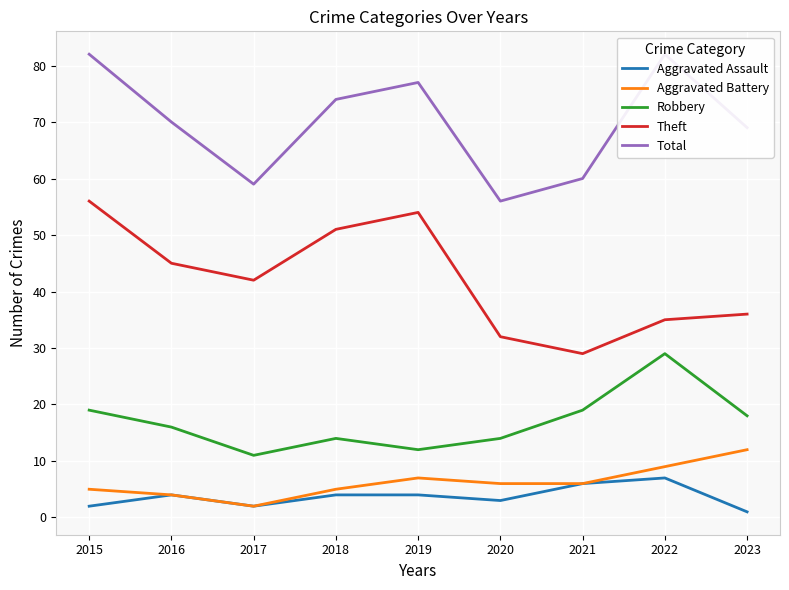

True or false: Robbery and Theft intersect in this chart.

False